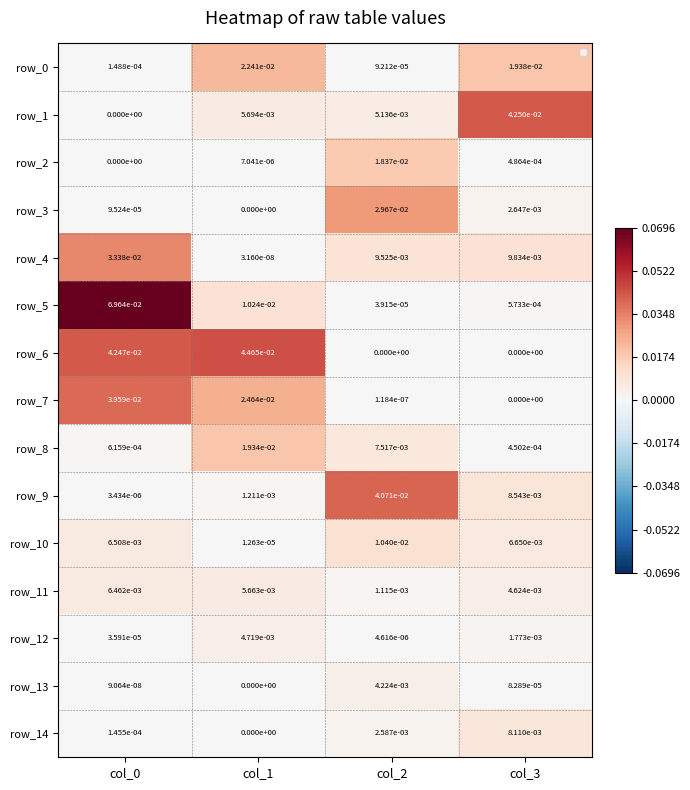

Which has a higher value, col_3 or col_0?

col_3